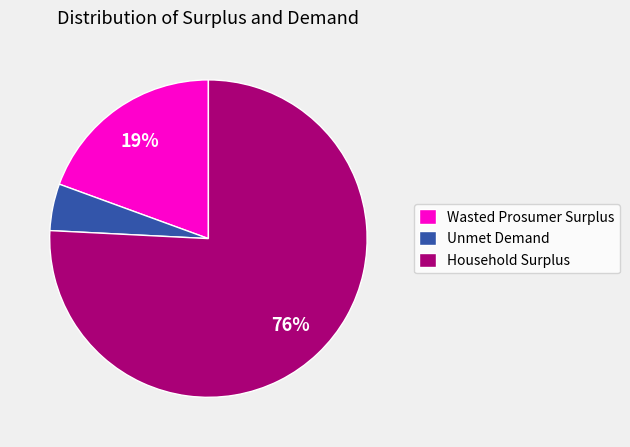

To the nearest percent, what portion does Wasted Prosumer Surplus represent?

19%